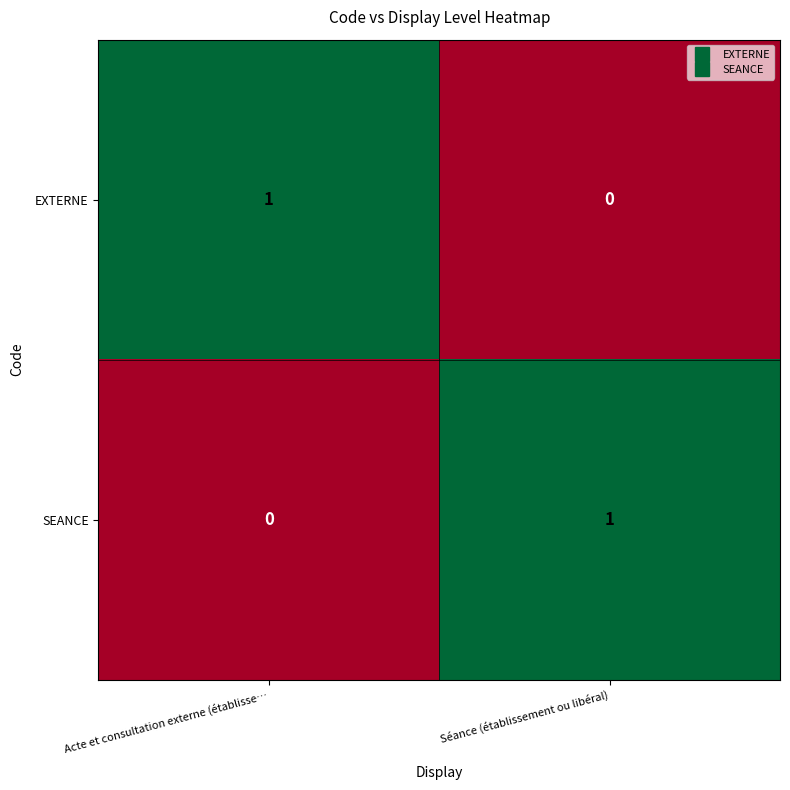

At Acte et consultation externe (établisse…, list the series in order from smallest to largest.

SEANCE, EXTERNE